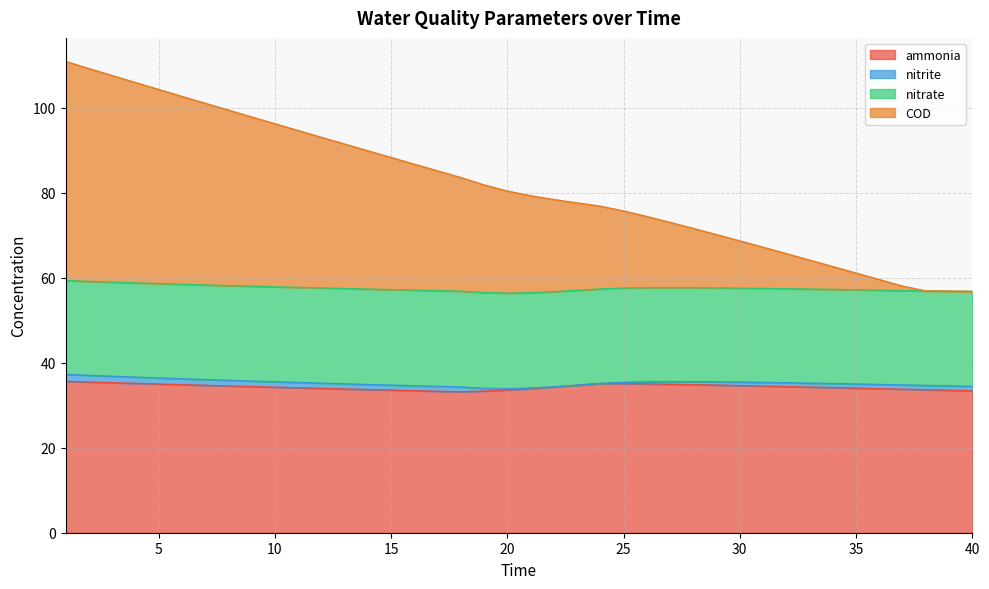

True or false: ammonia and COD intersect in this chart.

False